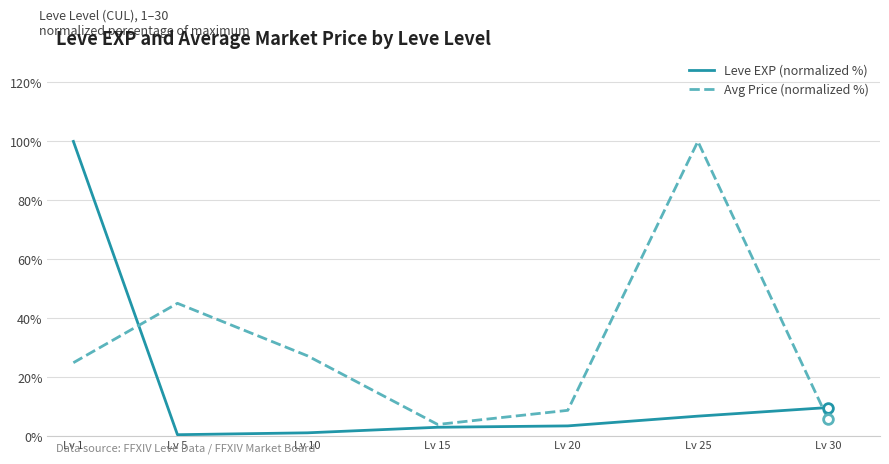

True or false: Avg Price (normalized %) and Leve EXP (normalized %) cross at least once.

True